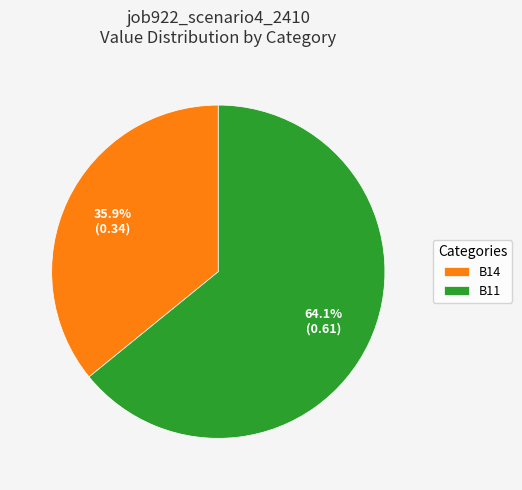

Which category has the biggest portion of the pie?

B11